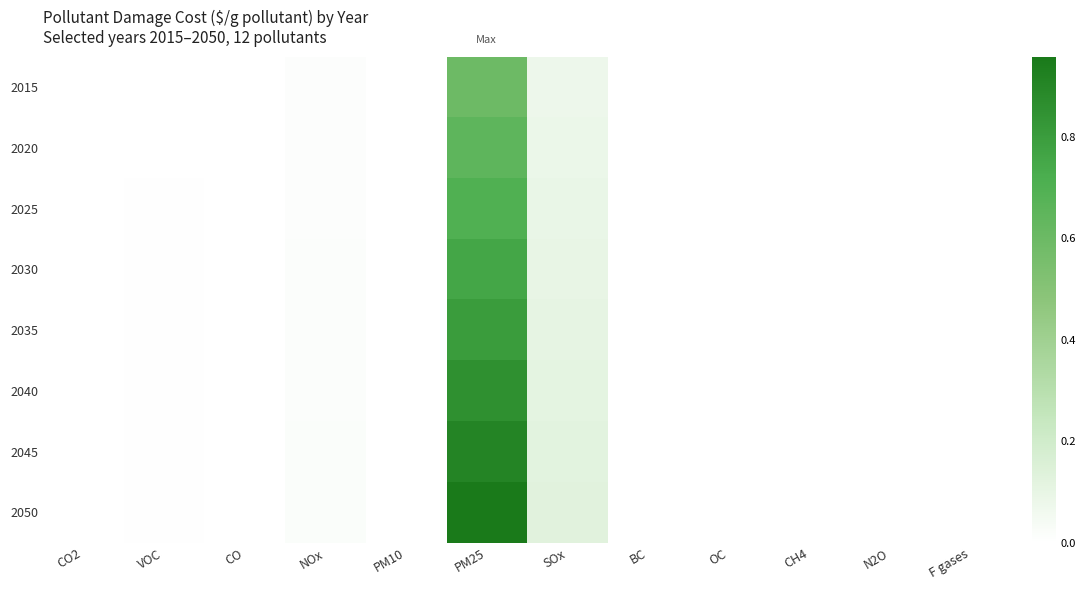

Reading right to left, extract all data points from this chart.

2015: F gases=0.0	N2O=0.0	CH4=0.0	OC=0.0	BC=0.0	SOx=0.1	PM25=0.6	PM10=0.0	NOx=0.0	CO=0.0	VOC=0.0	CO2=0.0
2020: F gases=0.0	N2O=0.0	CH4=0.0	OC=0.0	BC=0.0	SOx=0.1	PM25=0.7	PM10=0.0	NOx=0.0	CO=0.0	VOC=0.0	CO2=0.0
2025: F gases=0.0	N2O=0.0	CH4=0.0	OC=0.0	BC=0.0	SOx=0.1	PM25=0.7	PM10=0.0	NOx=0.0	CO=0.0	VOC=0.0	CO2=0.0
2030: F gases=0.0	N2O=0.0	CH4=0.0	OC=0.0	BC=0.0	SOx=0.1	PM25=0.8	PM10=0.0	NOx=0.0	CO=0.0	VOC=0.0	CO2=0.0
2035: F gases=0.0	N2O=0.0	CH4=0.0	OC=0.0	BC=0.0	SOx=0.1	PM25=0.8	PM10=0.0	NOx=0.0	CO=0.0	VOC=0.0	CO2=0.0
2040: F gases=0.0	N2O=0.0	CH4=0.0	OC=0.0	BC=0.0	SOx=0.1	PM25=0.9	PM10=0.0	NOx=0.0	CO=0.0	VOC=0.0	CO2=0.0
2045: F gases=0.0	N2O=0.0	CH4=0.0	OC=0.0	BC=0.0	SOx=0.1	PM25=0.9	PM10=0.0	NOx=0.0	CO=0.0	VOC=0.0	CO2=0.0
2050: F gases=0.0	N2O=0.0	CH4=0.0	OC=0.0	BC=0.0	SOx=0.1	PM25=1.0	PM10=0.0	NOx=0.0	CO=0.0	VOC=0.0	CO2=0.0